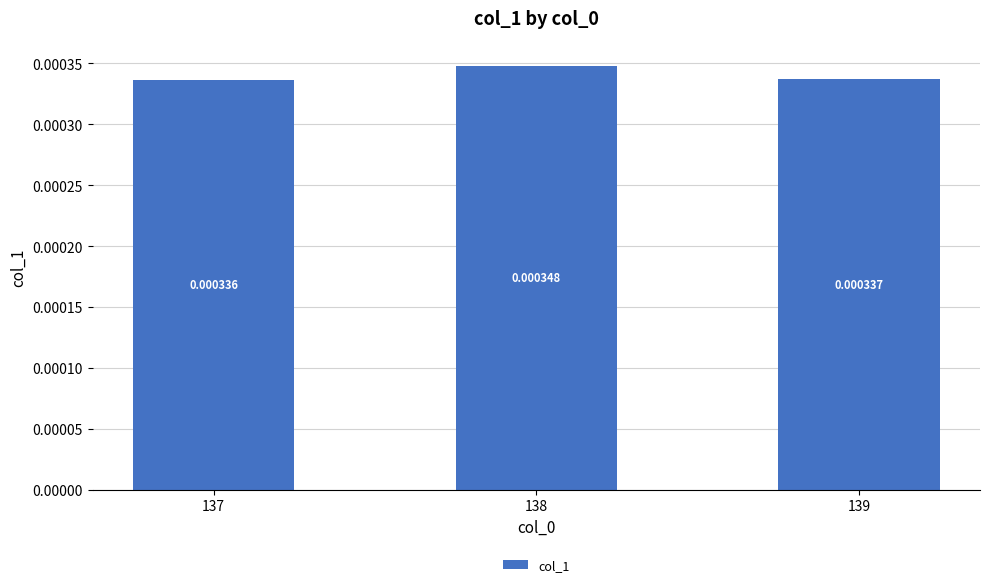

Rank the categories by value from lowest to highest.

137, 139, 138